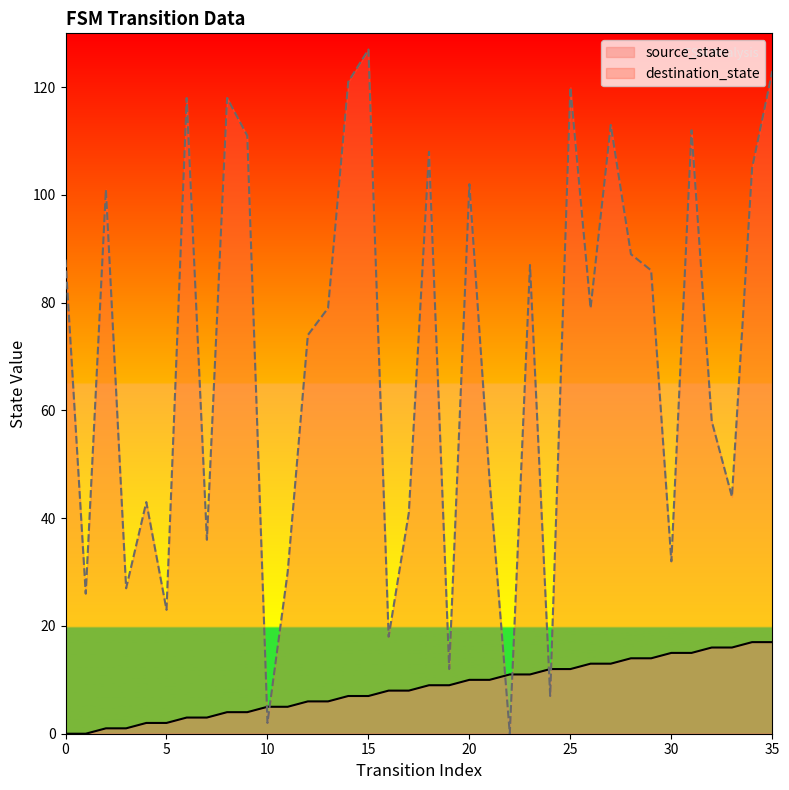

What is the difference between the highest and lowest values at 21?

37